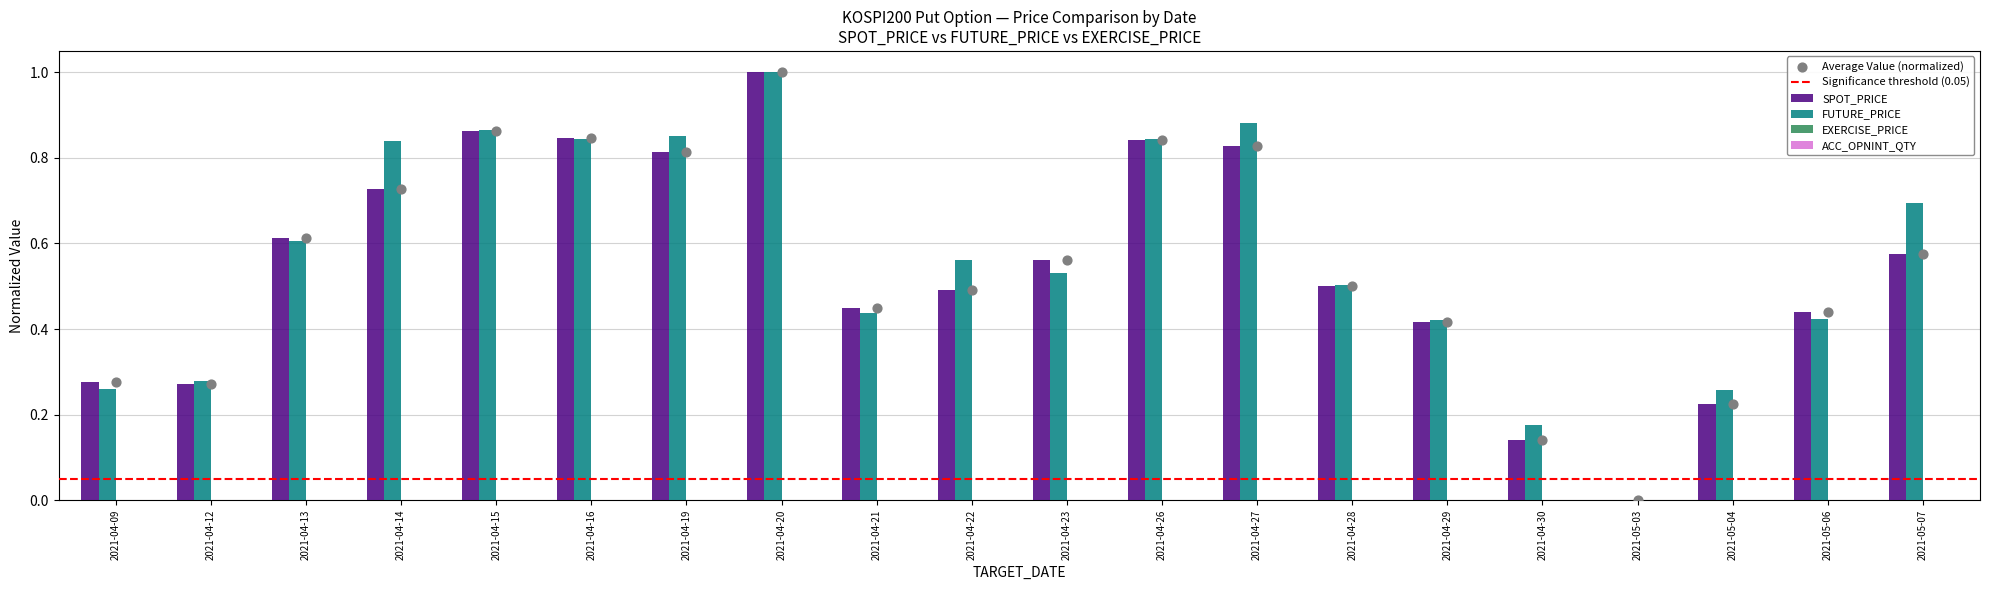

What is the total value across all series at 2021-04-19?

1.7